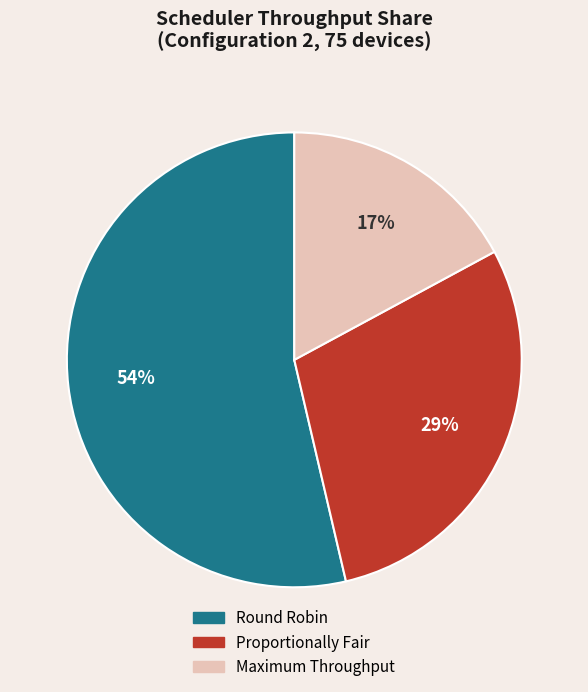

Which has a higher value, Maximum Throughput or Proportionally Fair?

Proportionally Fair